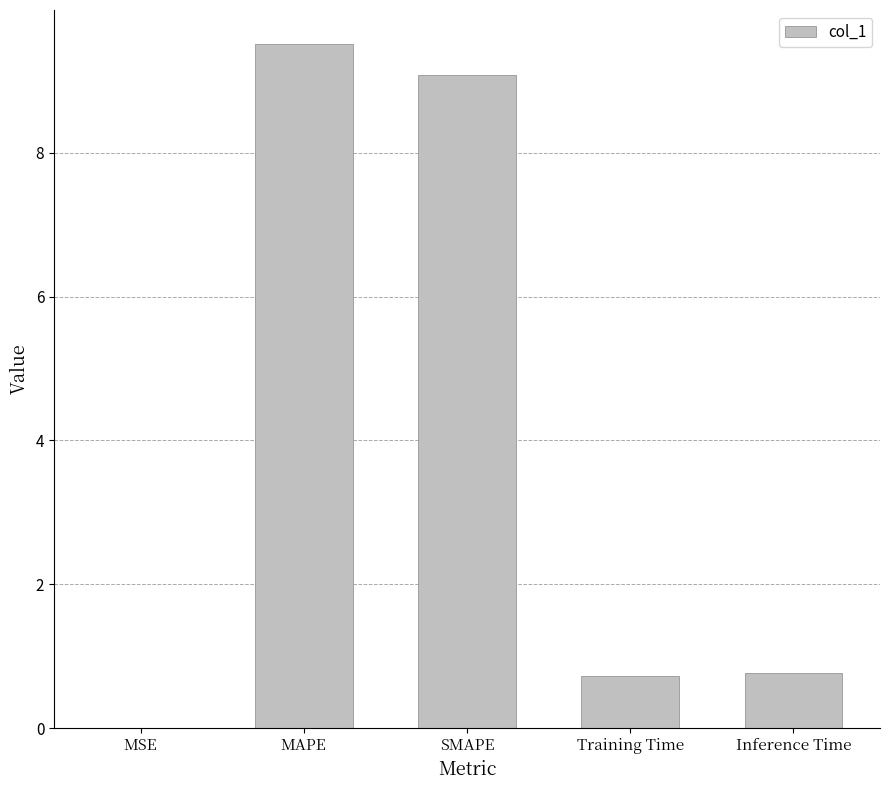

Which category has the highest value across all series?

MAPE